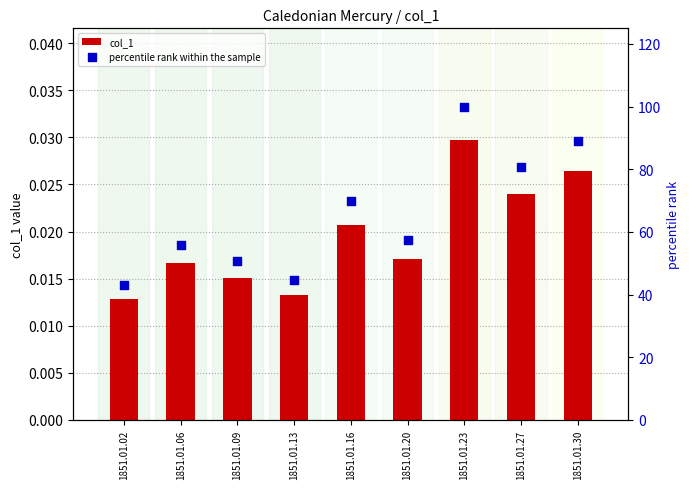

Which series has the largest Y range (max minus min)?

percentile rank within the sample